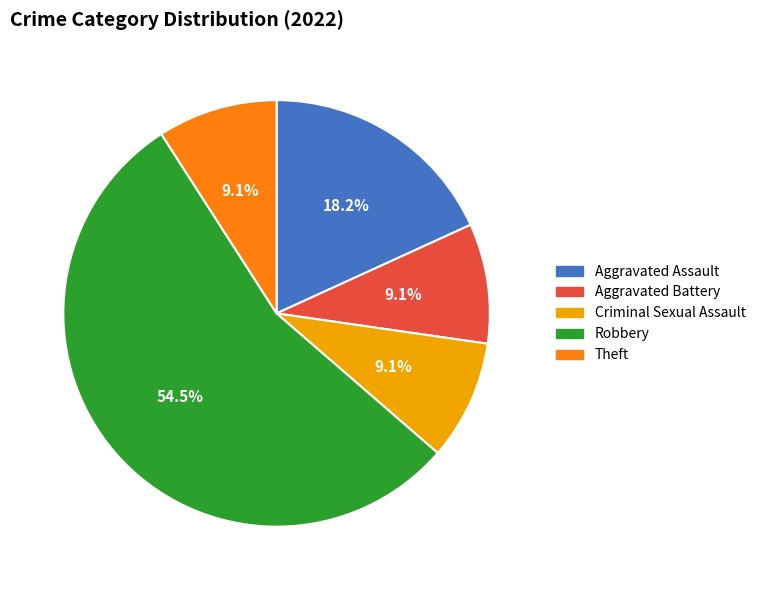

Which slice is the largest?

Robbery